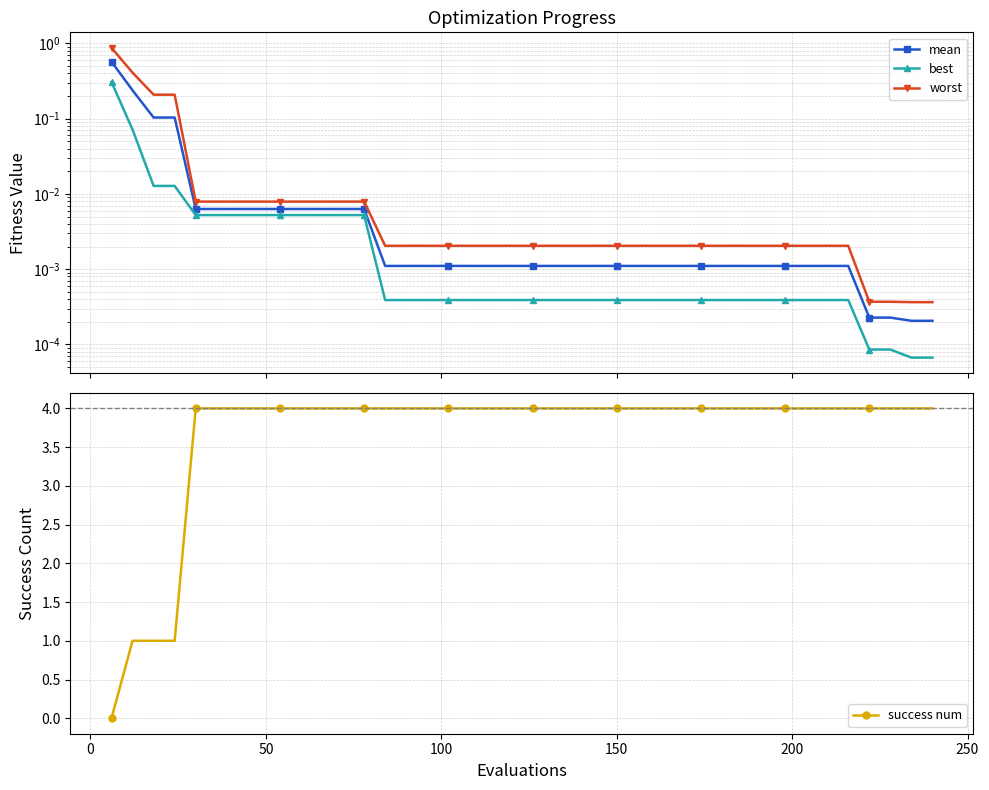

Reading left to right, what are all the values shown in this chart?

mean: 0.6	0.2	0.1	0.1	0.0	0.0	0.0	0.0	0.0	0.0	0.0	0.0	0.0	0.0	0.0	0.0	0.0	0.0	0.0	0.0	0.0	0.0	0.0	0.0	0.0	0.0	0.0	0.0	0.0	0.0	0.0	0.0	0.0	0.0	0.0	0.0	0.0	0.0	0.0	0.0
best: 0.3	0.1	0.0	0.0	0.0	0.0	0.0	0.0	0.0	0.0	0.0	0.0	0.0	0.0	0.0	0.0	0.0	0.0	0.0	0.0	0.0	0.0	0.0	0.0	0.0	0.0	0.0	0.0	0.0	0.0	0.0	0.0	0.0	0.0	0.0	0.0	0.0	0.0	0.0	0.0
worst: 0.9	0.4	0.2	0.2	0.0	0.0	0.0	0.0	0.0	0.0	0.0	0.0	0.0	0.0	0.0	0.0	0.0	0.0	0.0	0.0	0.0	0.0	0.0	0.0	0.0	0.0	0.0	0.0	0.0	0.0	0.0	0.0	0.0	0.0	0.0	0.0	0.0	0.0	0.0	0.0
success num: 0.0	1.0	1.0	1.0	4.0	4.0	4.0	4.0	4.0	4.0	4.0	4.0	4.0	4.0	4.0	4.0	4.0	4.0	4.0	4.0	4.0	4.0	4.0	4.0	4.0	4.0	4.0	4.0	4.0	4.0	4.0	4.0	4.0	4.0	4.0	4.0	4.0	4.0	4.0	4.0